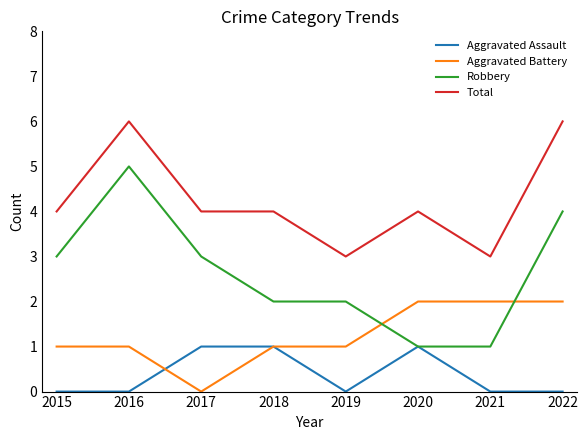

The Aggravated Assault series shows 2 at 2020. True or false?

False